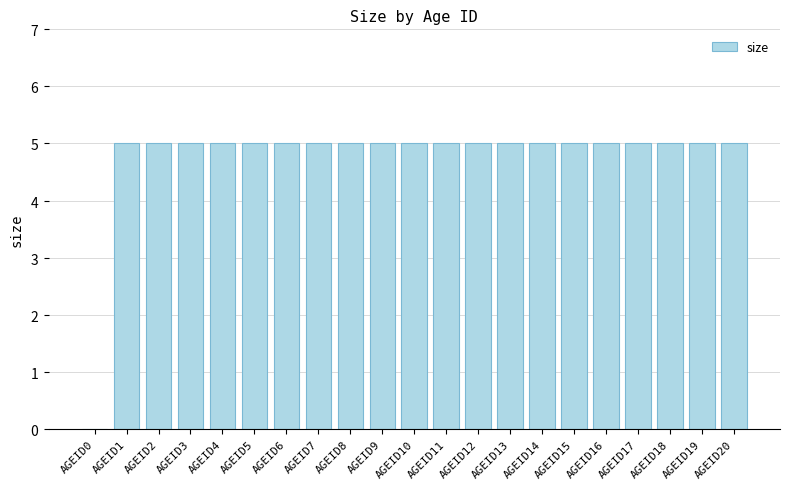

Reading right to left, list all the values displayed in this chart.

AGEID20=5	AGEID19=5	AGEID18=5	AGEID17=5	AGEID16=5	AGEID15=5	AGEID14=5	AGEID13=5	AGEID12=5	AGEID11=5	AGEID10=5	AGEID9=5	AGEID8=5	AGEID7=5	AGEID6=5	AGEID5=5	AGEID4=5	AGEID3=5	AGEID2=5	AGEID1=5	AGEID0=0